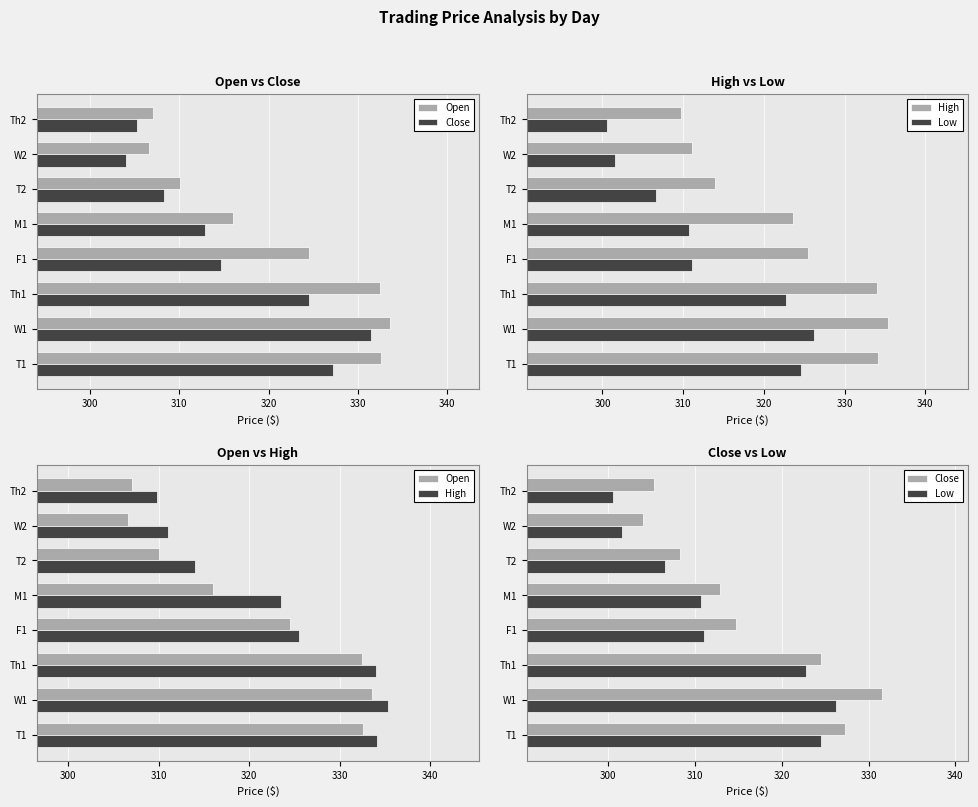

What is the greatest value displayed?

335.3